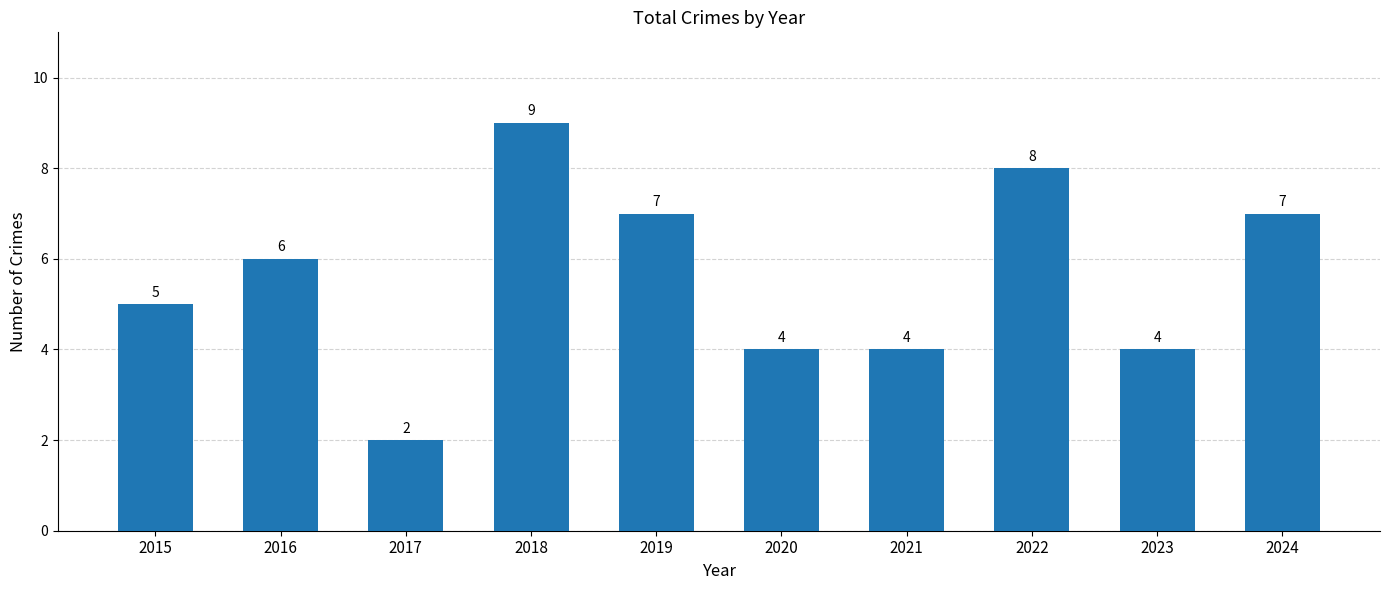

At which category does the chart reach its minimum across all series?

2017